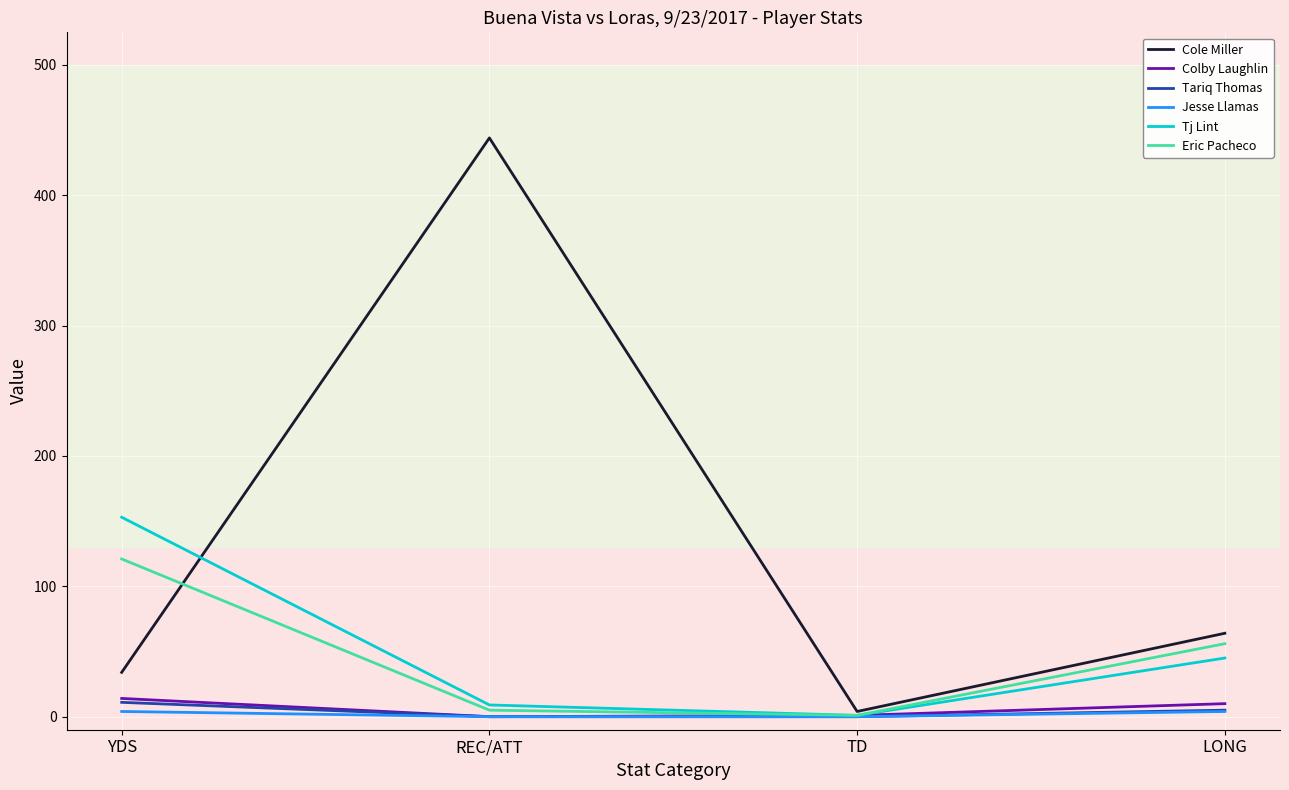

How many values in the Colby Laughlin series are below 10?

2